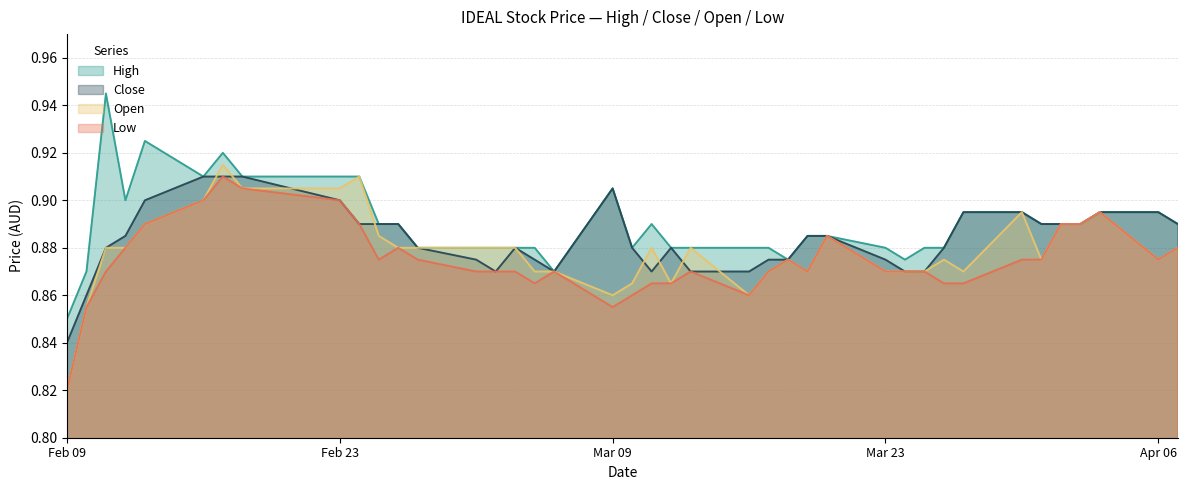

In open, how many points are lower than both neighbors (excluding endpoints)?

7